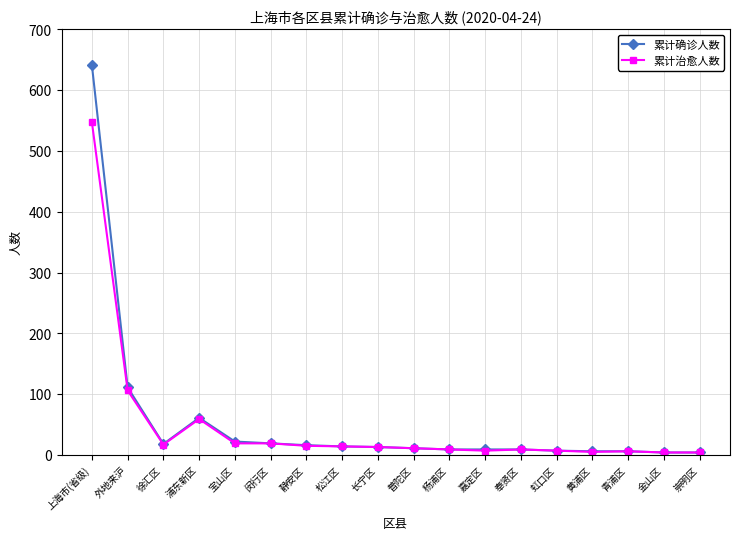

How many data points in 累计确诊人数 are less than 13?

9